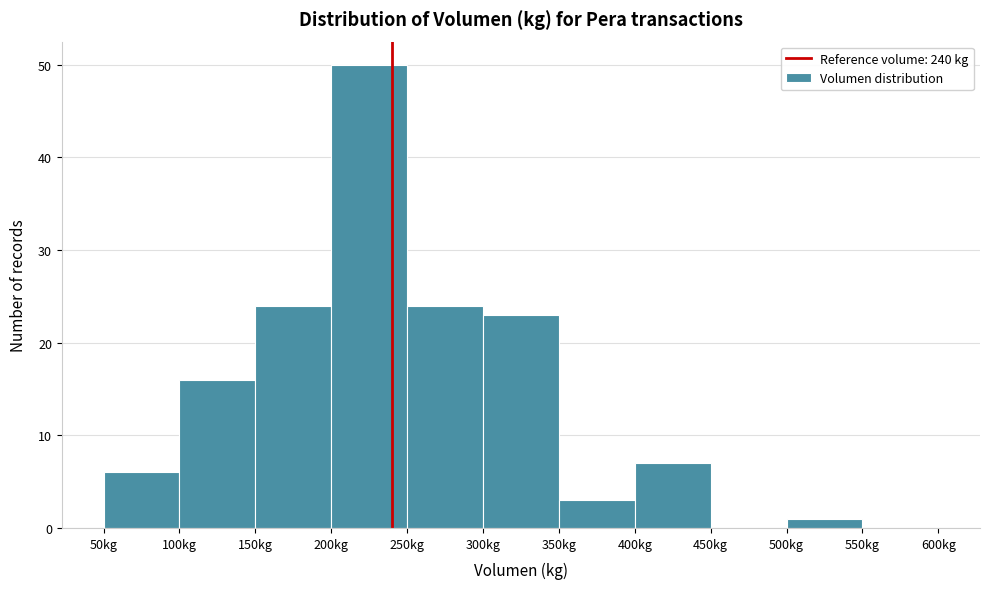

Reading left to right, list every bar in this chart as the range it spans on the x-axis followed by its height. The values are not printed on the chart, so give them approximately, as read against the axis.

50 to 100: 6
100 to 150: 16
150 to 200: 24
200 to 250: 50
250 to 300: 24
300 to 350: 23
350 to 400: 3
400 to 450: 7
450 to 500: 0
500 to 550: 1
550 to 600: 0